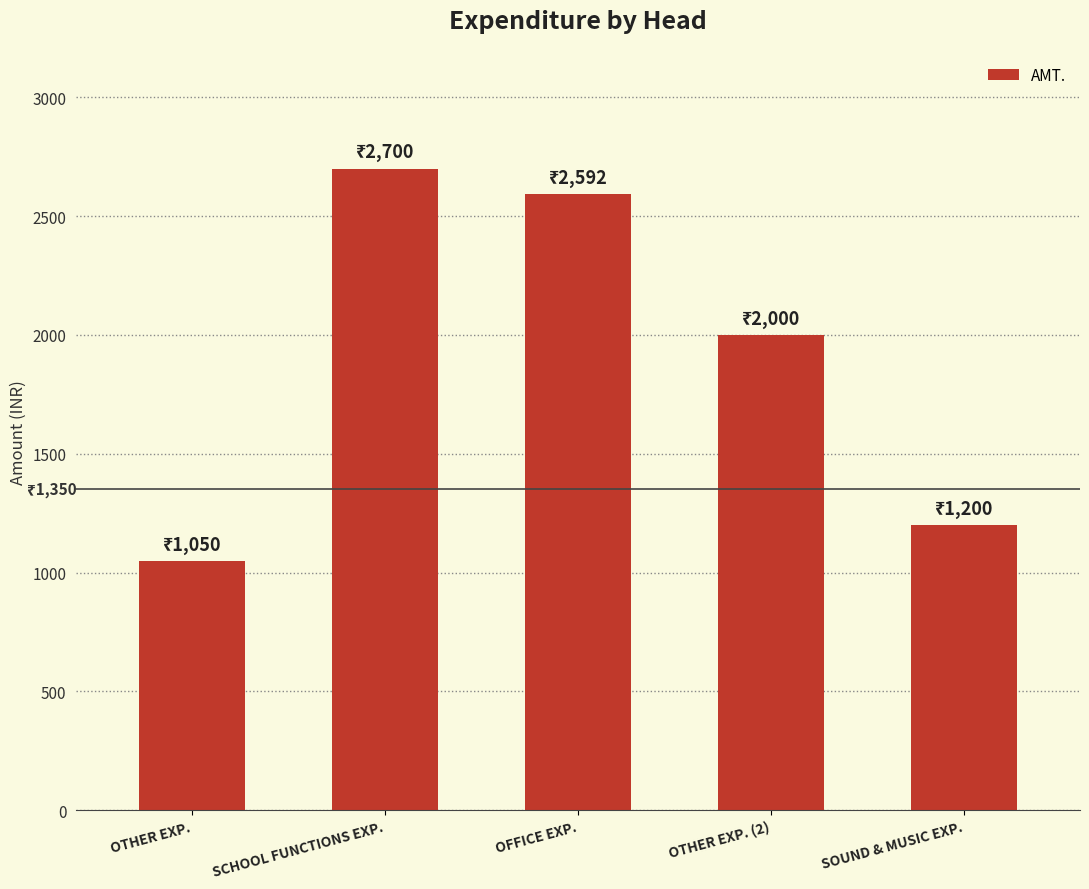

How many series are shown in this chart?

1